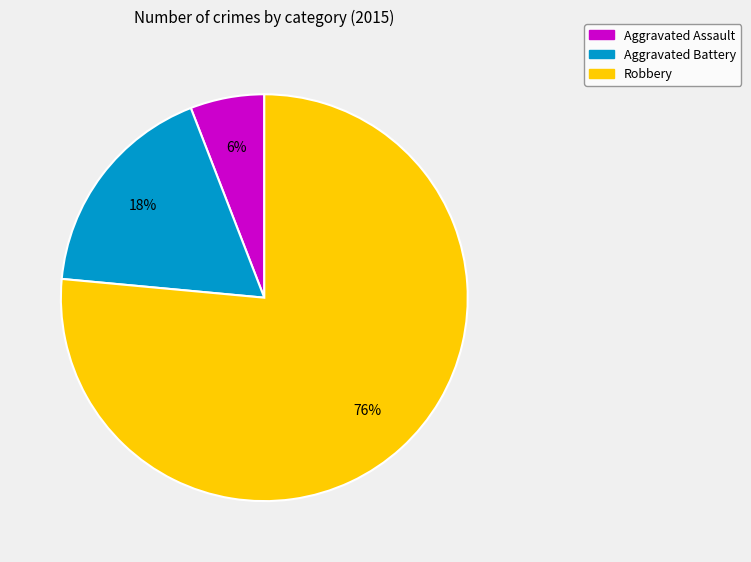

Is it true that Aggravated Battery is 9% of the pie?

False